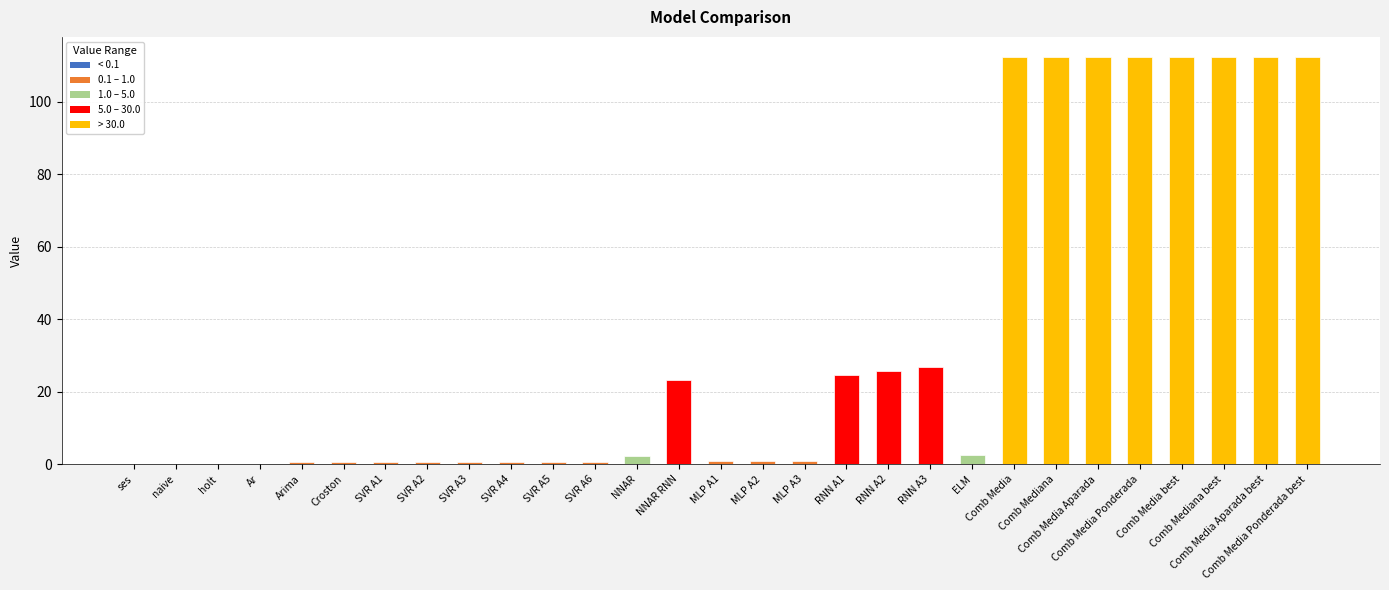

The chart shows a value of 0.8 at MLP A3. True or false?

True